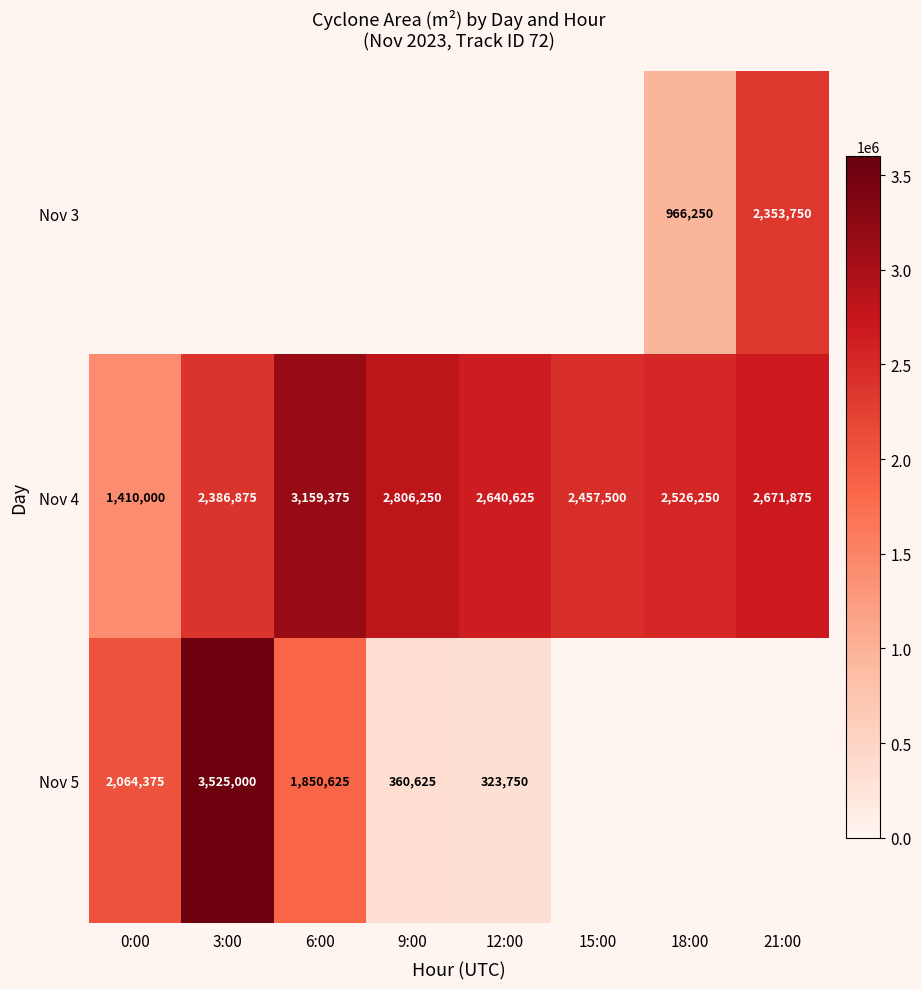

Where is Nov 4 nearest to the value 2284687?

3:00